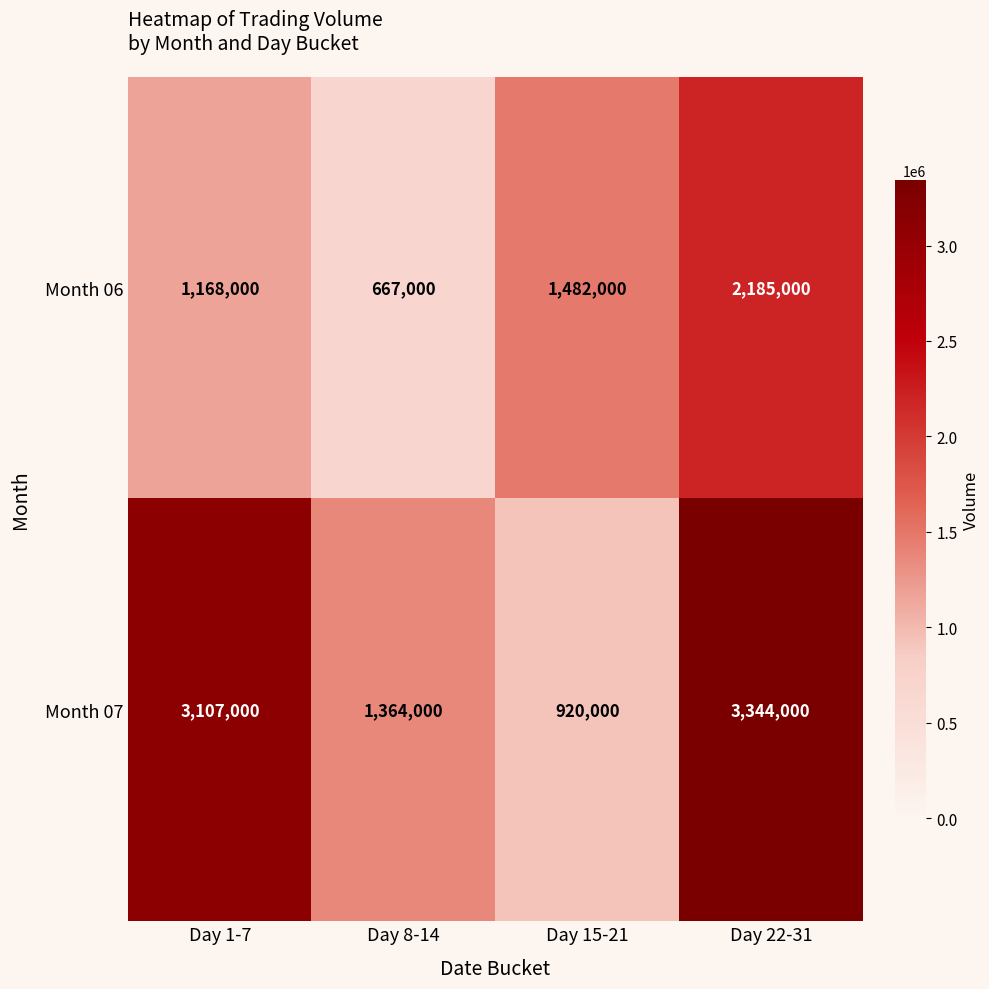

Which category has the lowest value in the Month 07 series?

Day 15-21